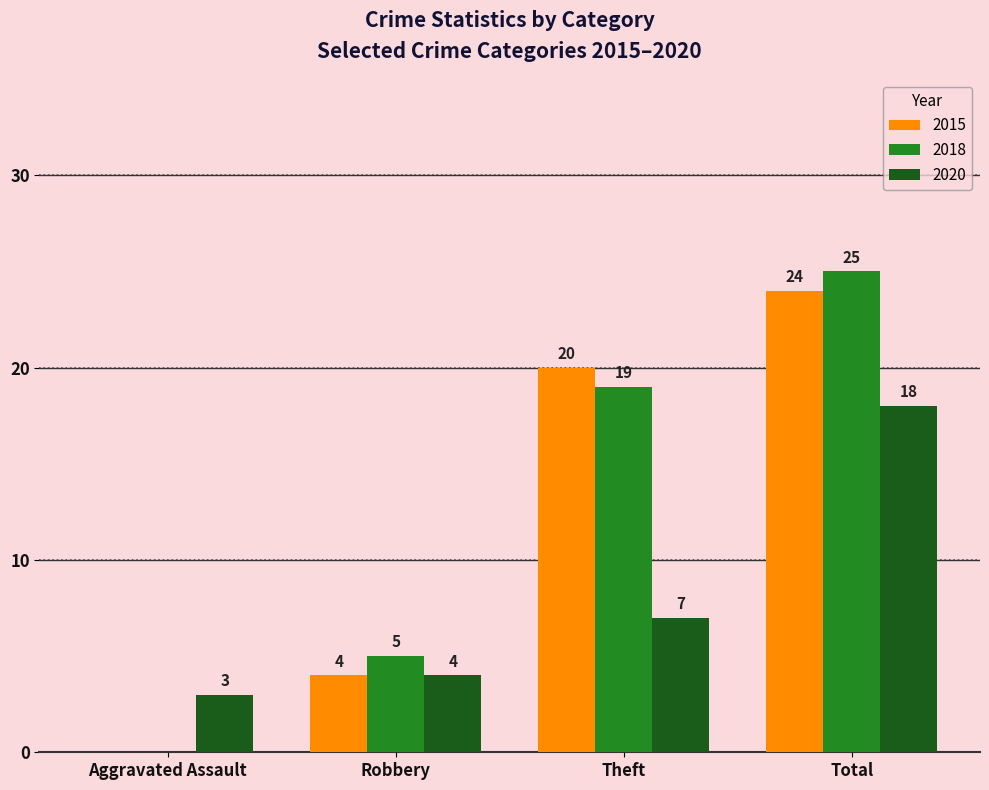

True or false: 2020 has a value of 3 at Aggravated Assault.

True